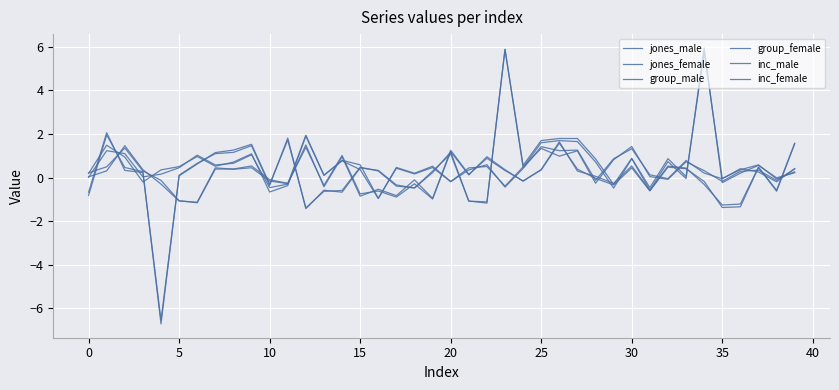

Does the chart have visible grid lines?

Yes